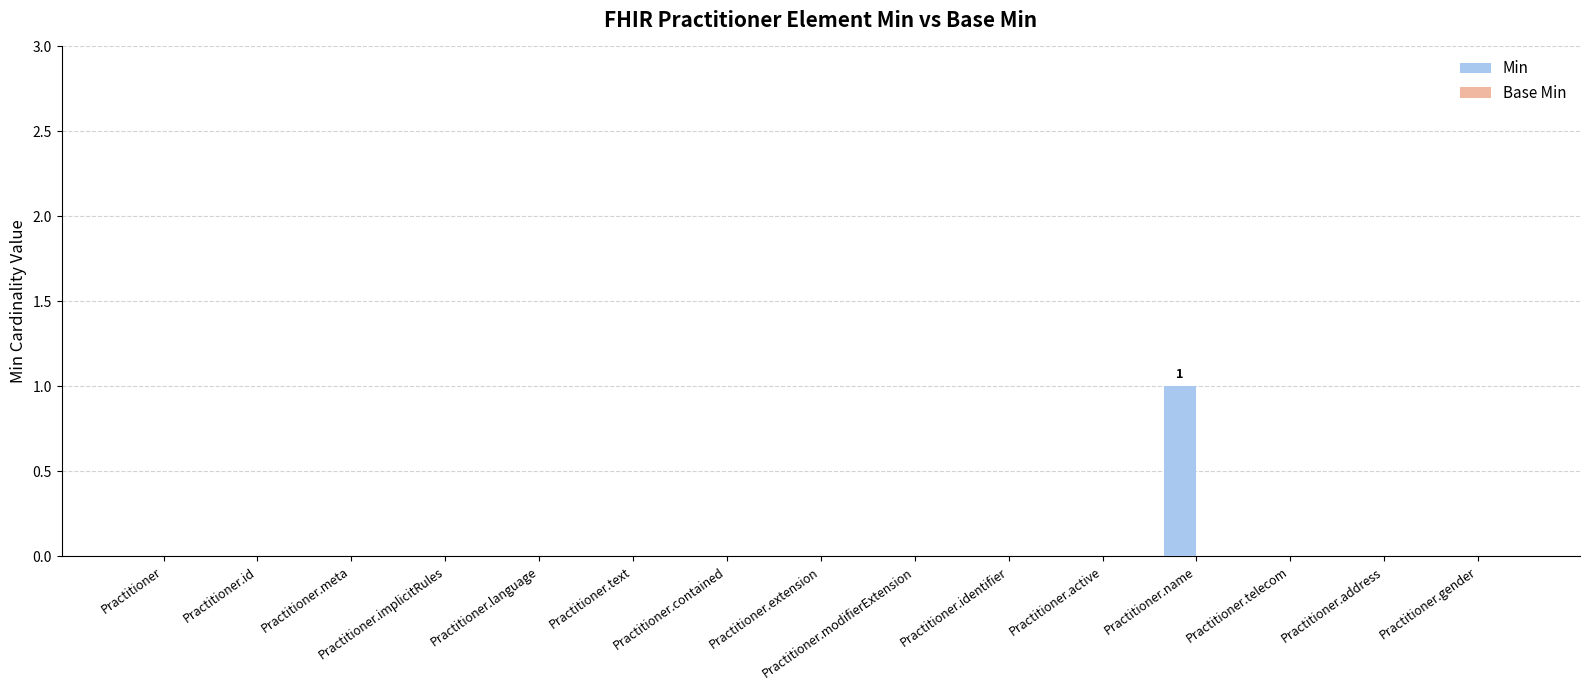

Which has a higher value, Practitioner.implicitRules or Practitioner.name?

Practitioner.name